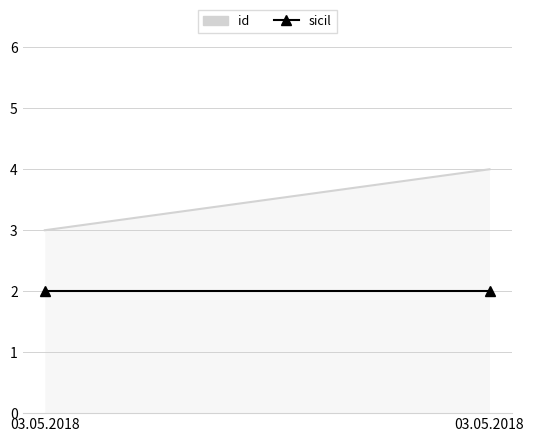

The value of id at 03.05.2018 is 1. True or false?

False